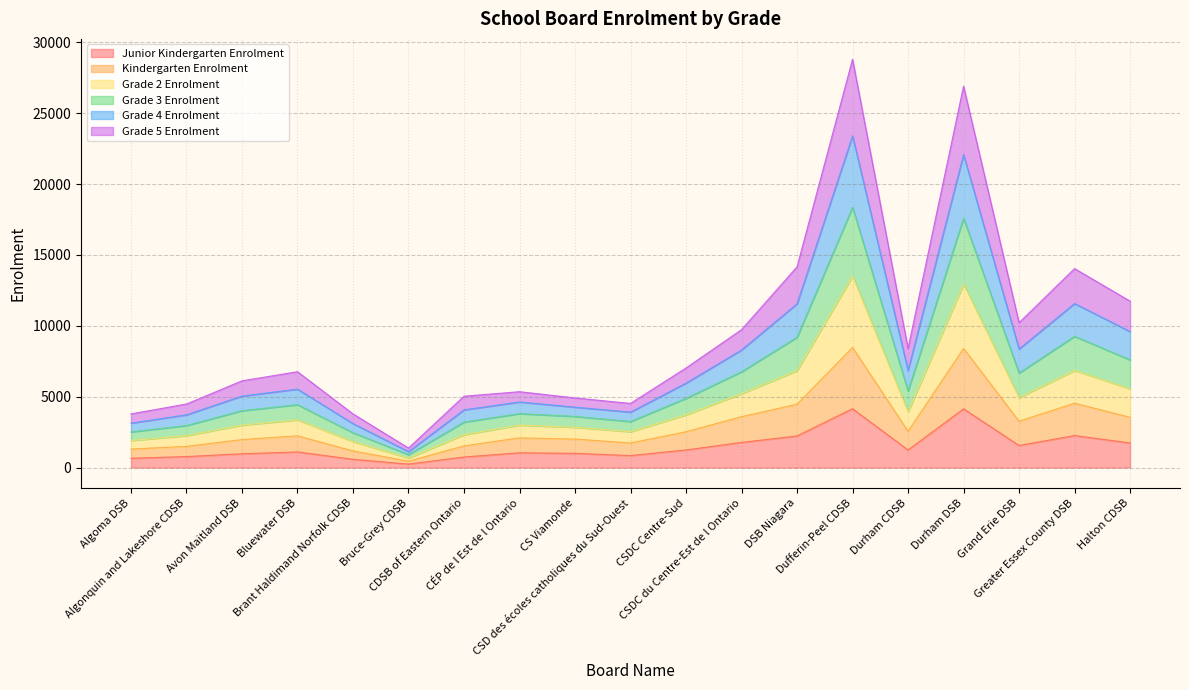

What is the label of the 19th point from the right?

Algoma DSB